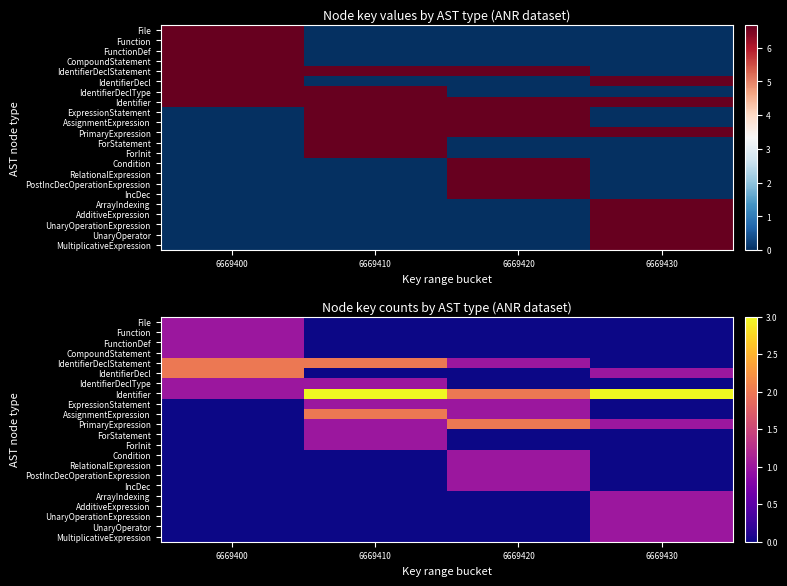

At which label is CompoundStatement closest to 0?

6669410